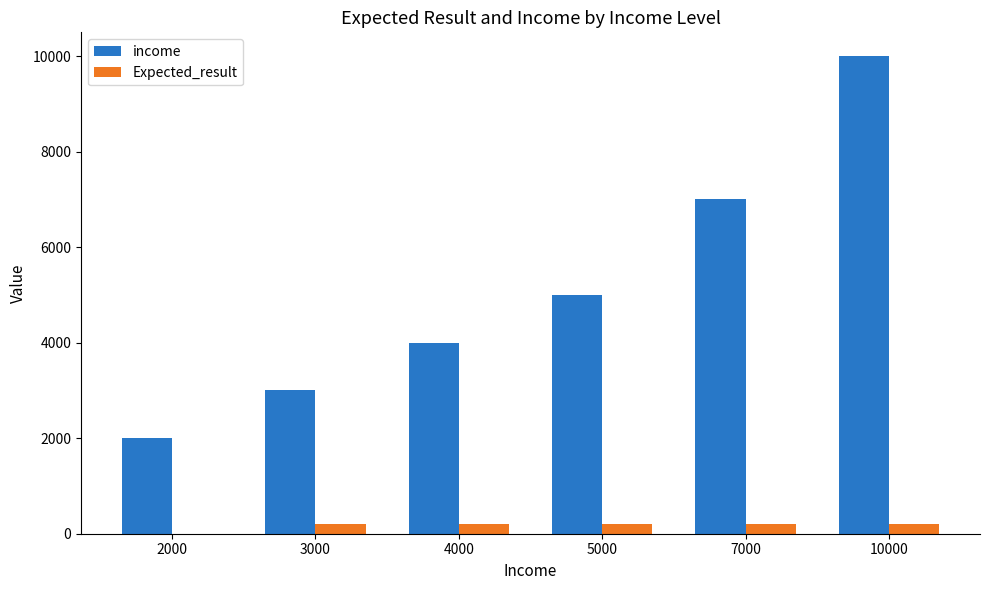

What are all the series names shown in the legend?

income, Expected_result